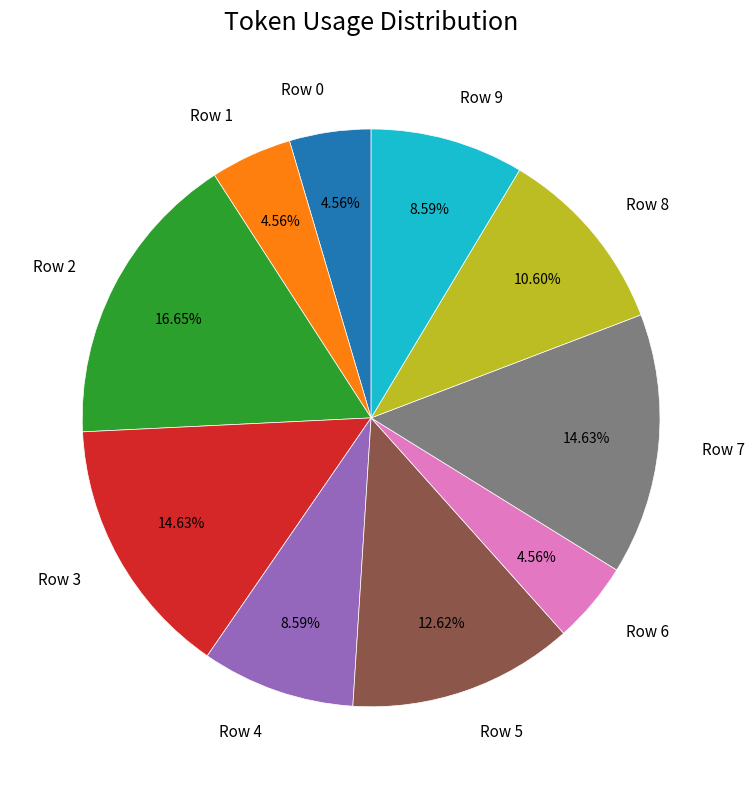

Combined, what portion of the pie is Row 4 and Row 1?

13.2%